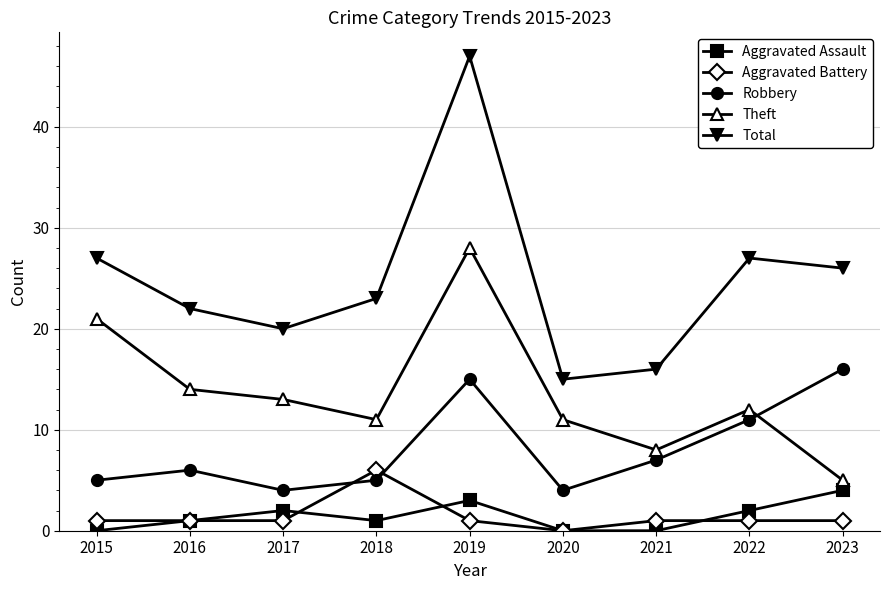

Reading right to left, extract all data points from this chart.

Aggravated Assault: 4	2	0	0	3	1	2	1	0
Aggravated Battery: 1	1	1	0	1	6	1	1	1
Robbery: 16	11	7	4	15	5	4	6	5
Theft: 5	12	8	11	28	11	13	14	21
Total: 26	27	16	15	47	23	20	22	27